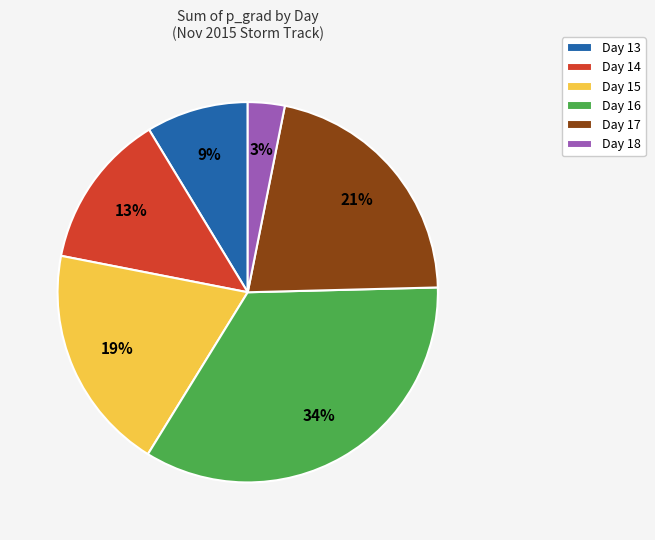

Is it true that Day 14 is 22% of the pie?

False